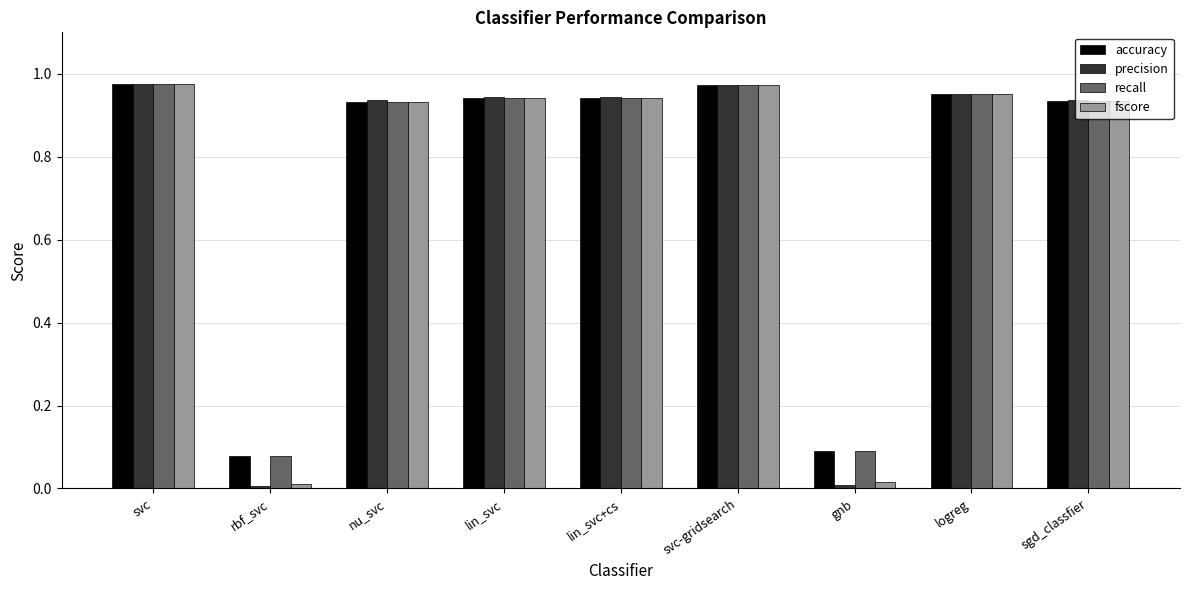

The value of accuracy at gnb is 0.1. True or false?

True